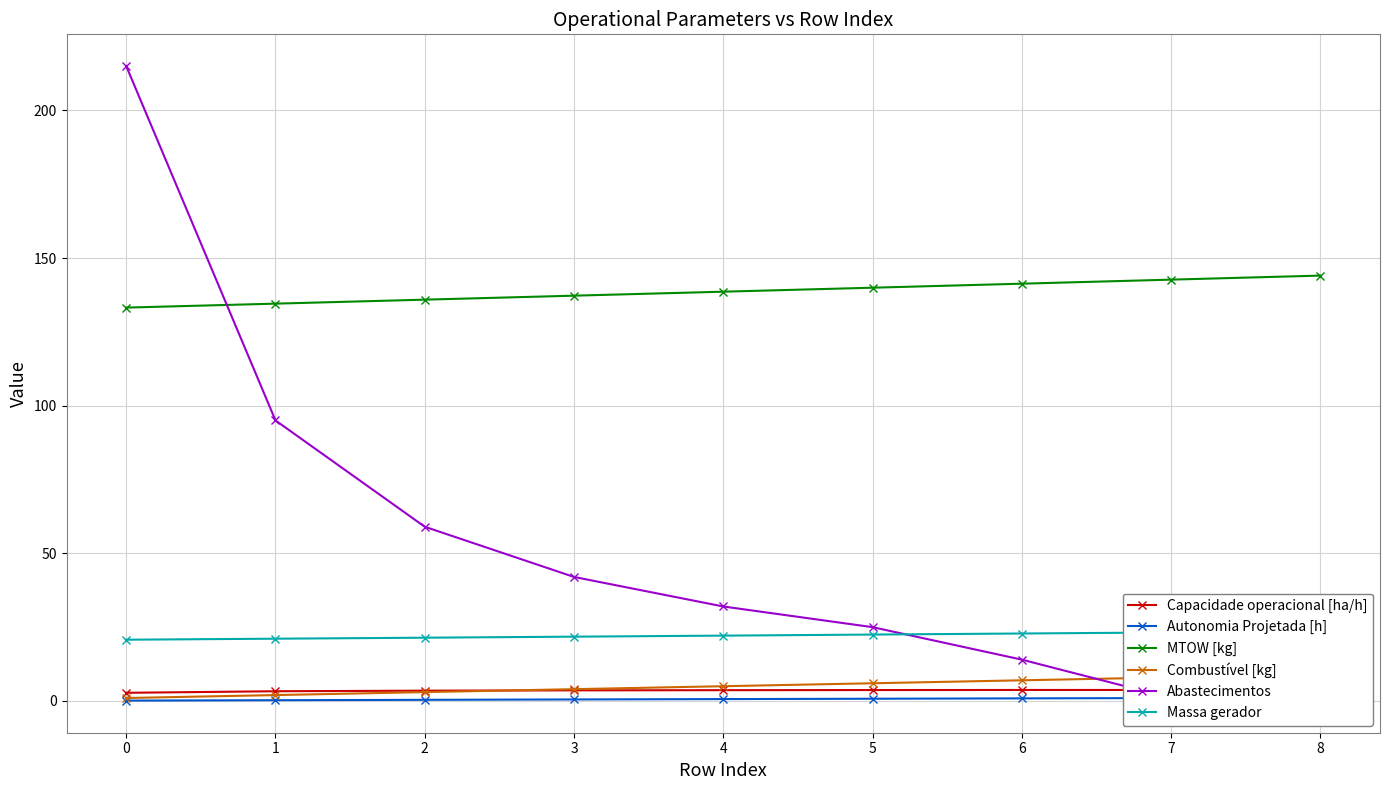

Which series changed the most between 0 and 1?

Abastecimentos